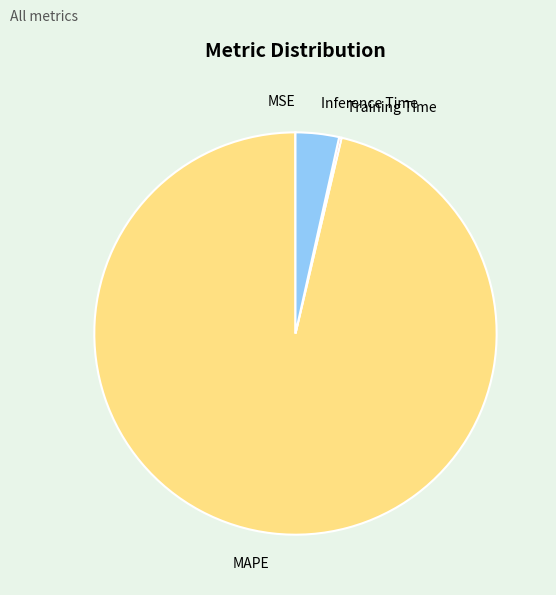

The Inference Time slice represents 3% of the pie. True or false?

True